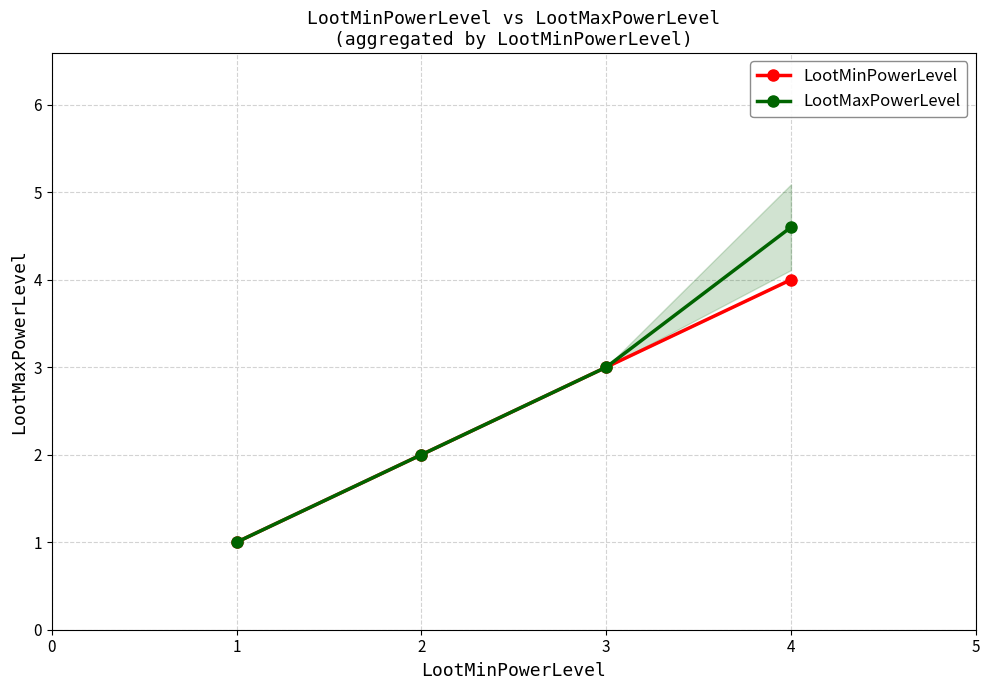

List the labels in order of LootMaxPowerLevel value, smallest first.

1, 2, 3, 4